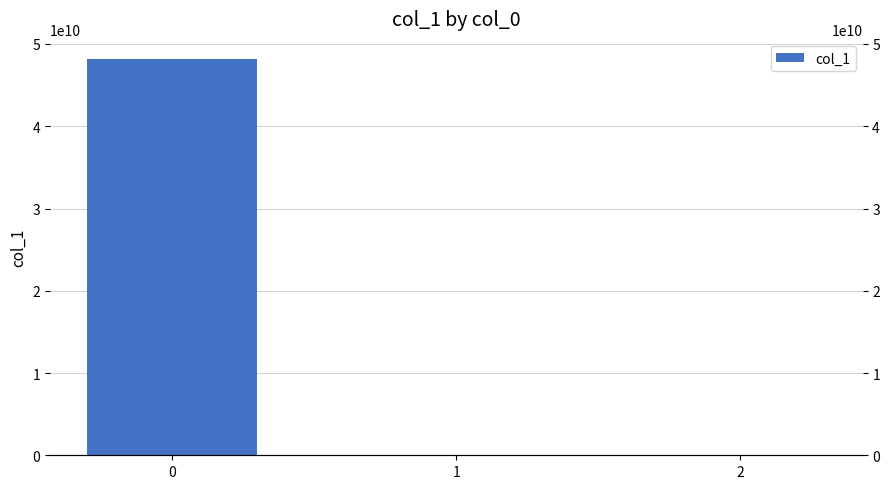

The value at 1 is 0.5. True or false?

False